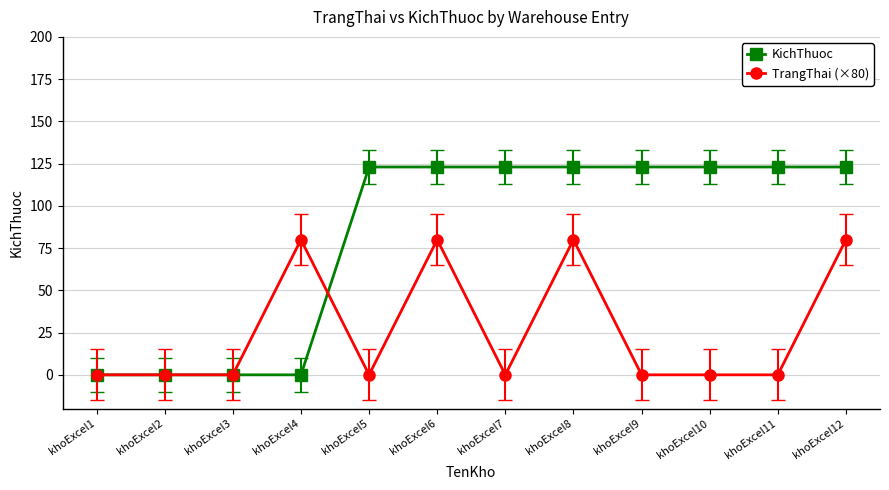

What is the value of the KichThuoc point at the 8th from the left?

123